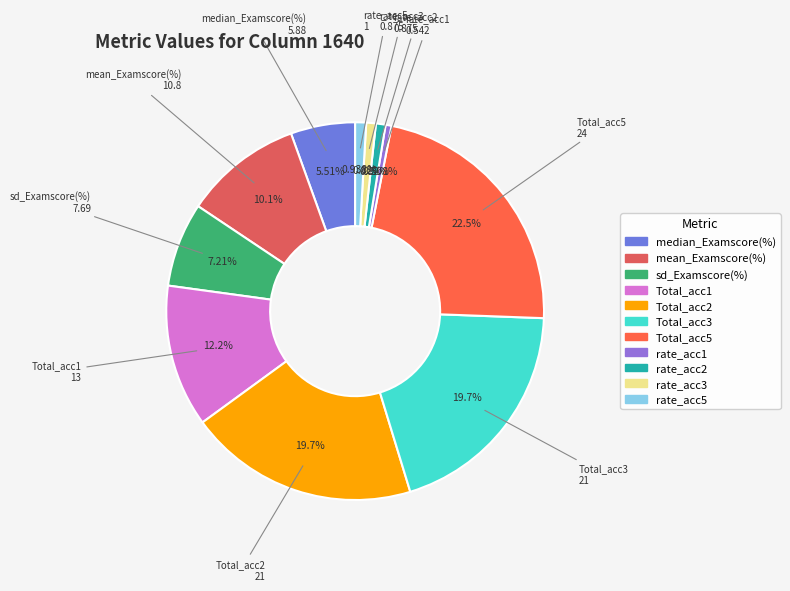

What portion of the pie excludes Total_acc1?

87.8%